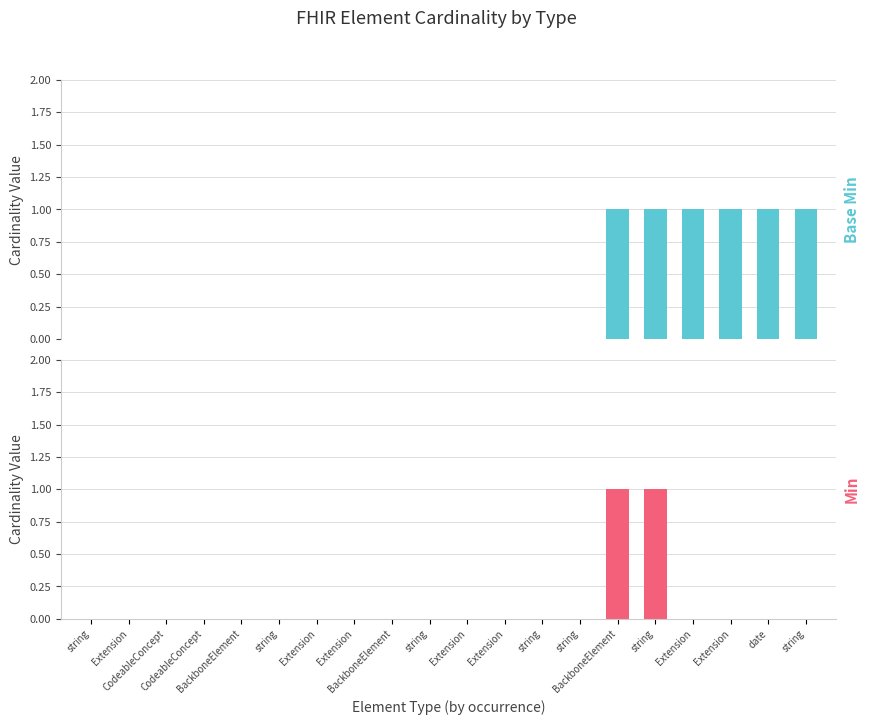

What is the sum of all Base Min values?

6